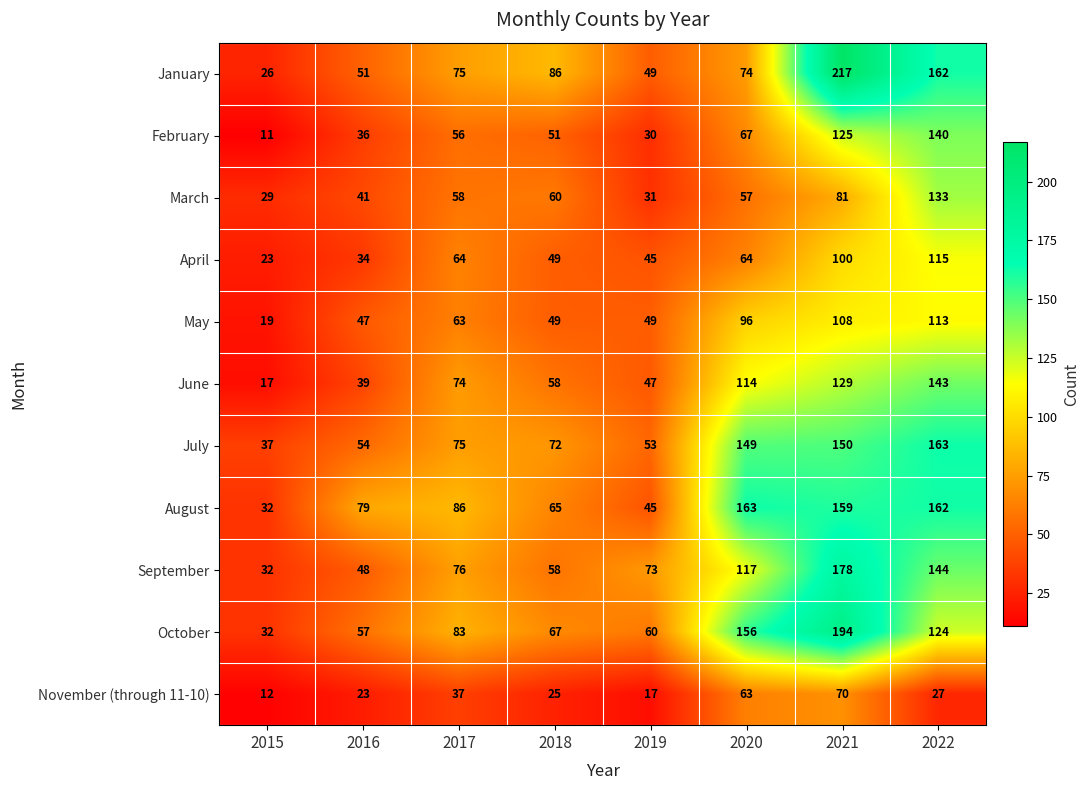

Which label corresponds to the largest value in the chart?

2021